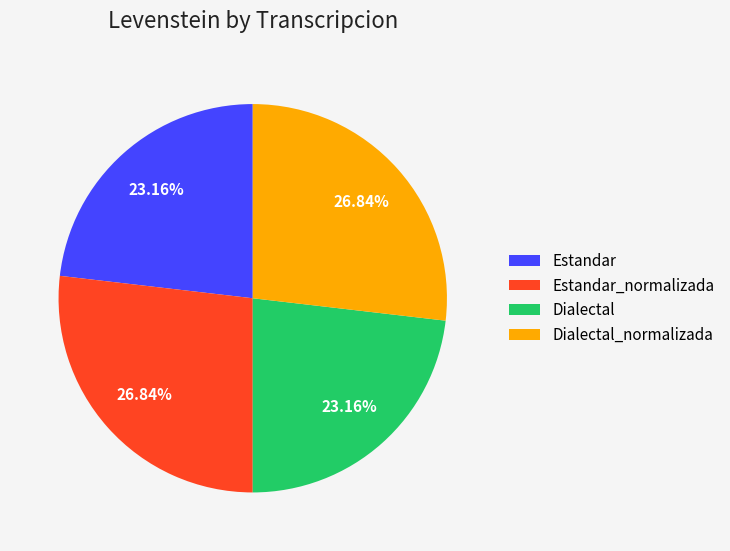

Is it true that Estandar_normalizada is 27% of the pie?

True